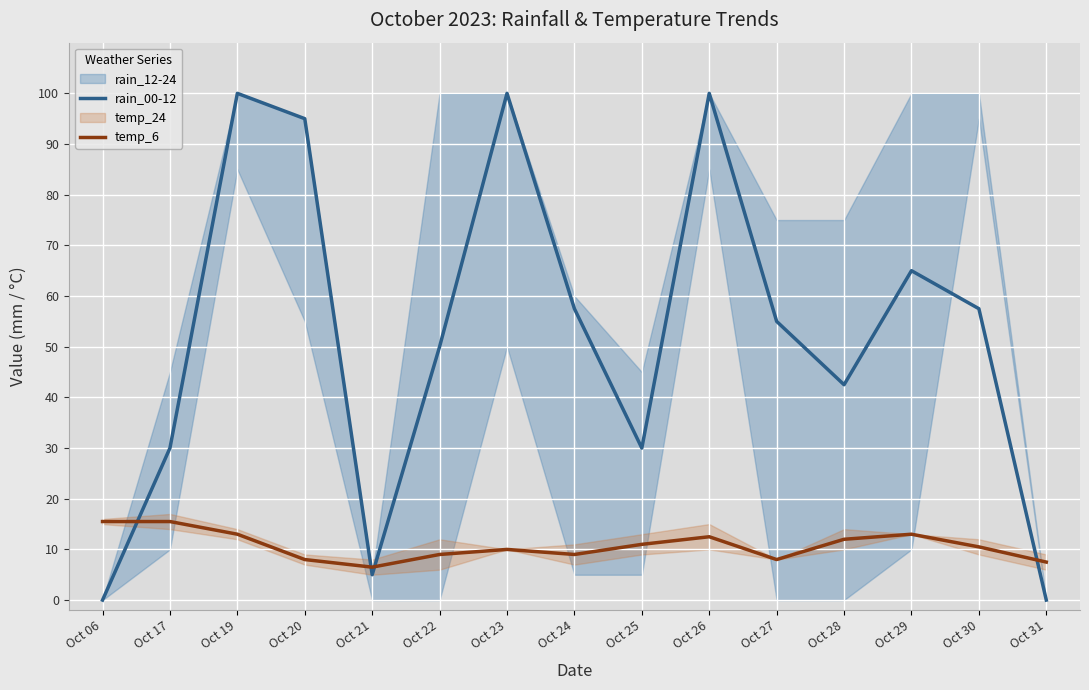

The rain_00-12 series shows 0.0 at Oct 06. True or false?

True